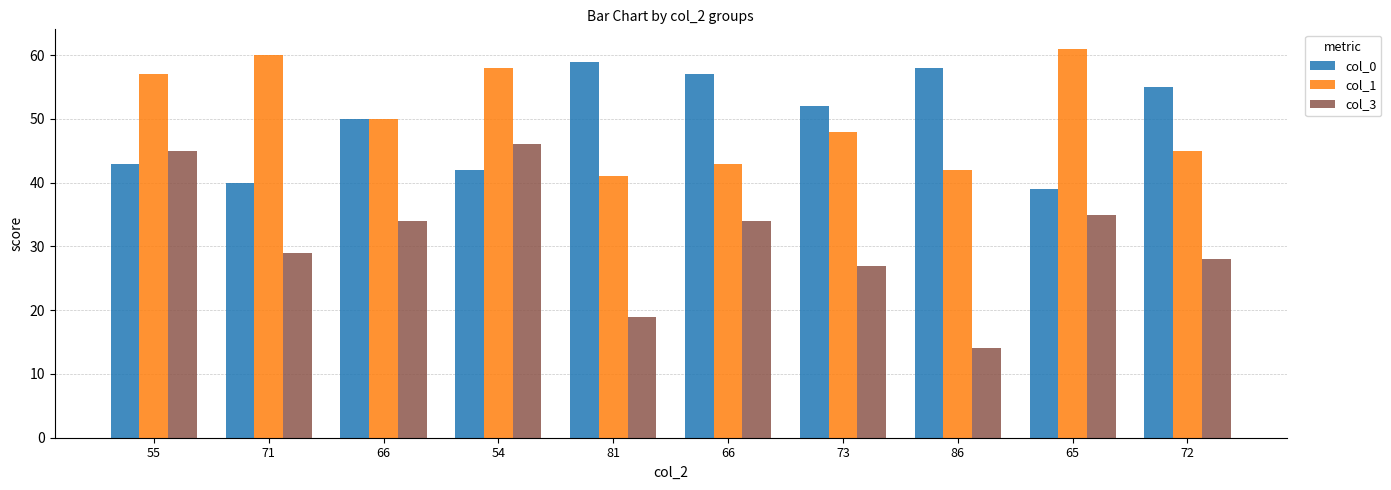

What is the difference between the maximum and minimum values in the col_0 series?

20